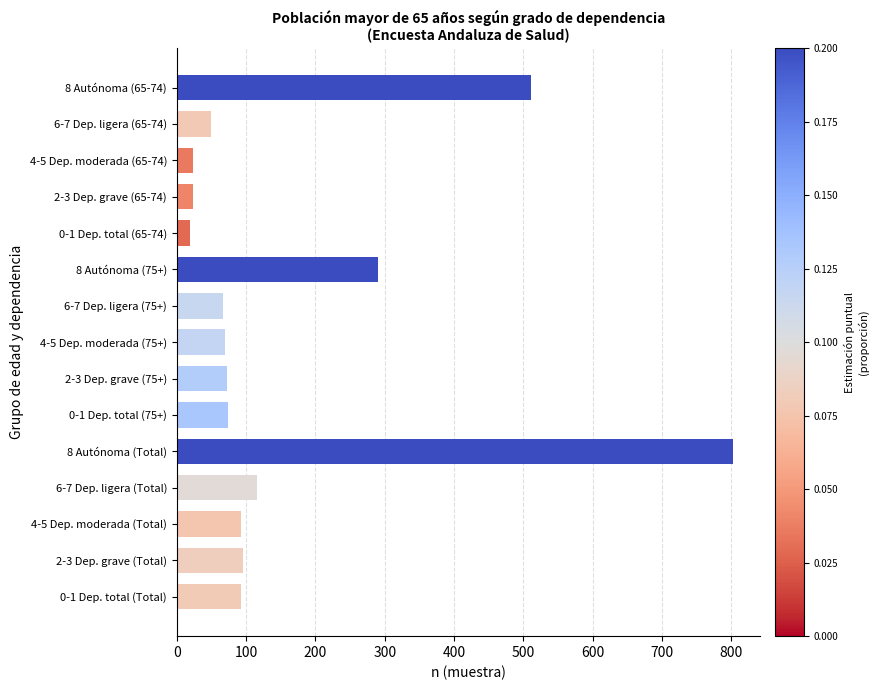

How many bars are there in total?

15